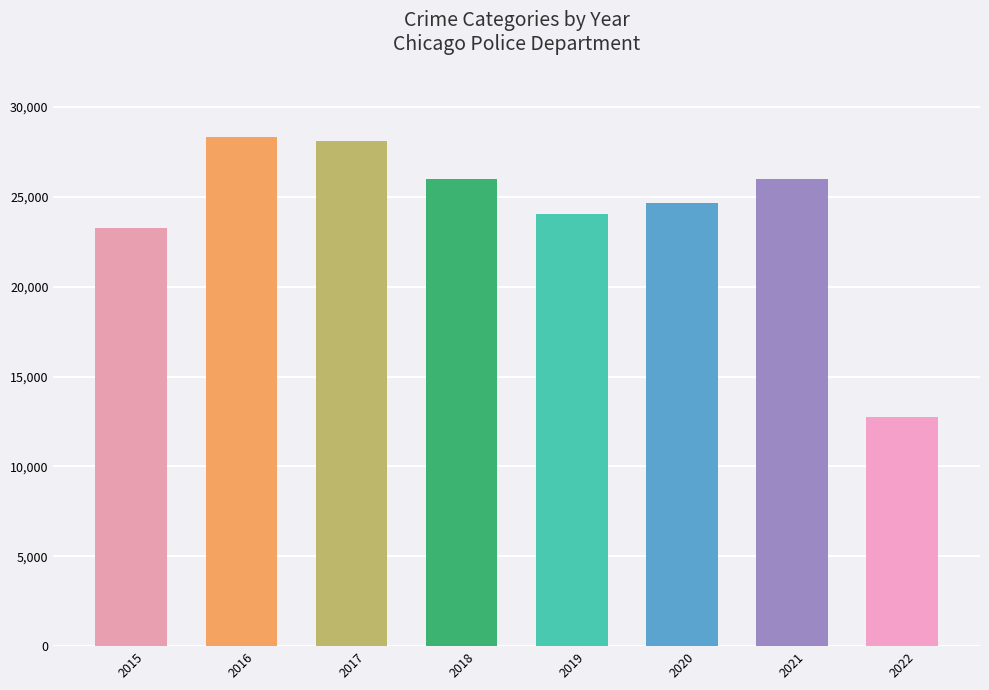

Does the chart contain any negative values?

No